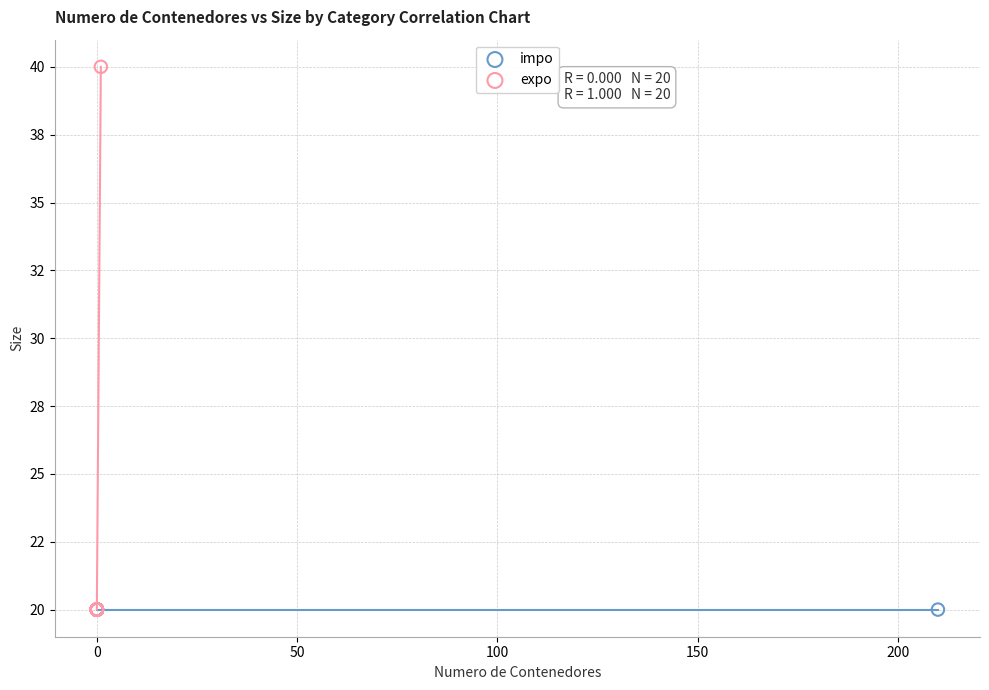

Which series contains the highest Y value?

expo